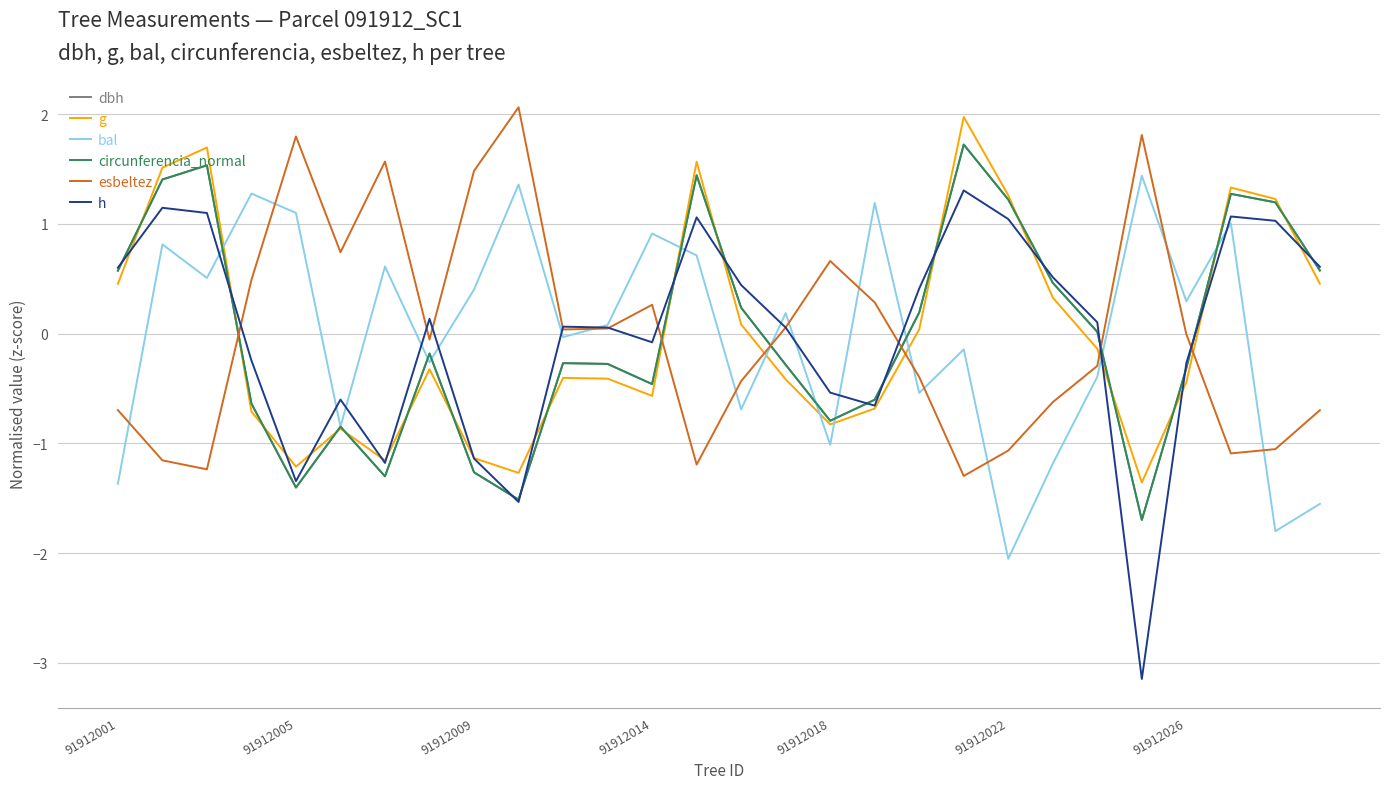

Which series has the widest spread of values?

h